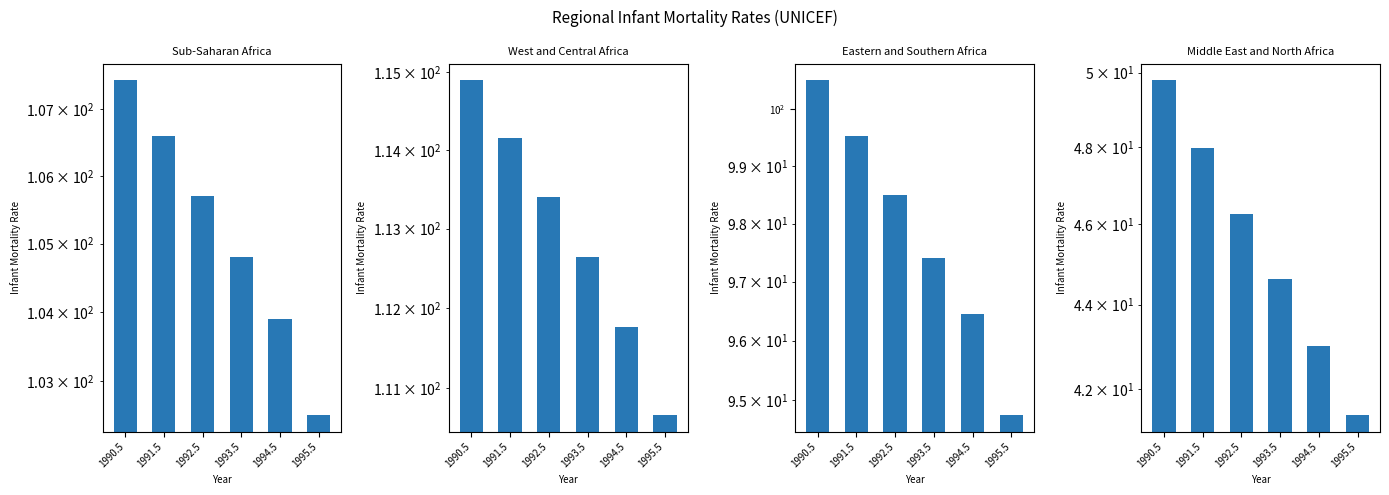

Is it true that Sub-Saharan Africa equals 106.6 at 1991.5?

True